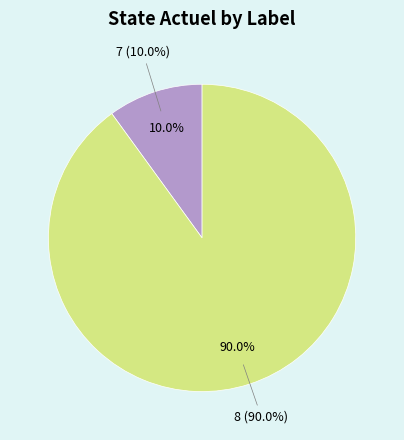

To the nearest percent, what portion does 7 represent?

10%